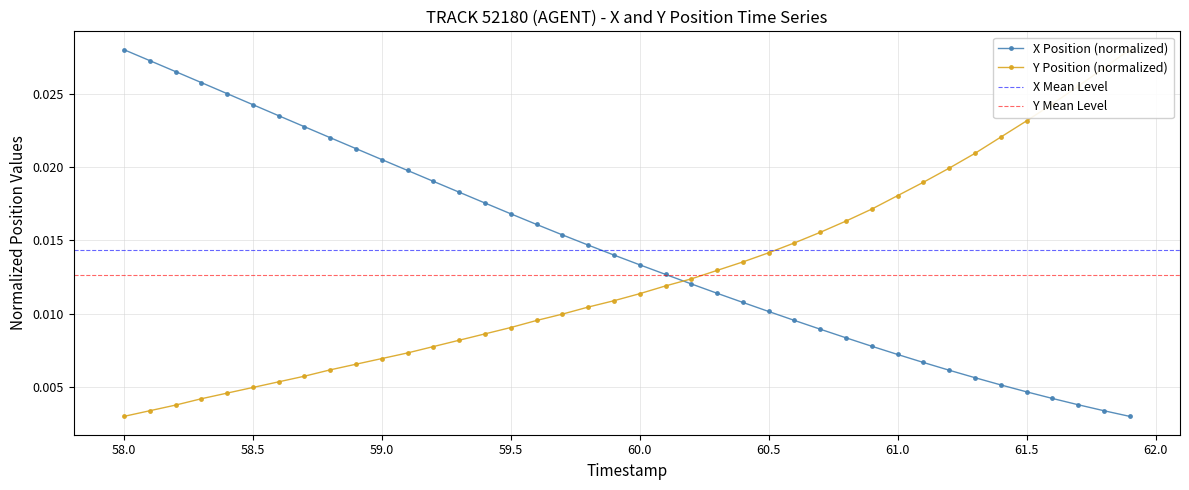

Which category has the highest value in the X Position (normalized) series?

58.0